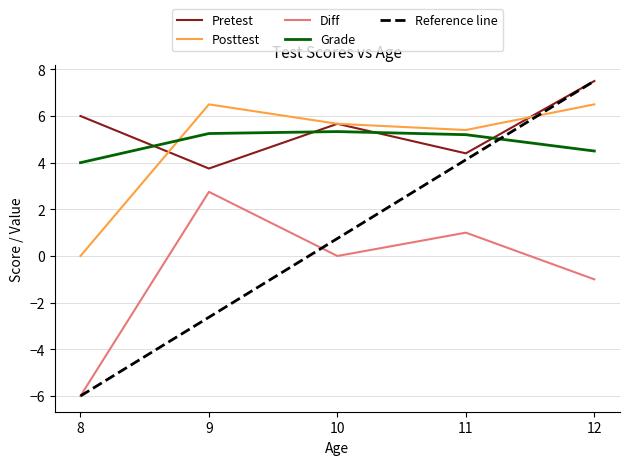

What is the spread (max minus min) of values at 9?

9.1